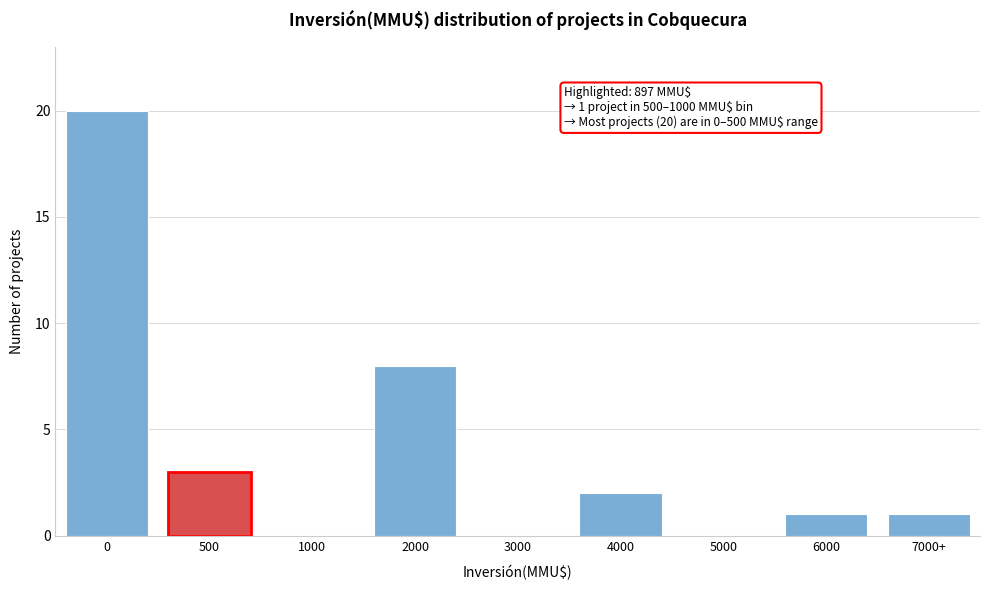

Reading left to right, extract all data points from this chart.

0=20	500=3	1000=0	2000=8	3000=0	4000=2	5000=0	6000=1	7000+=1